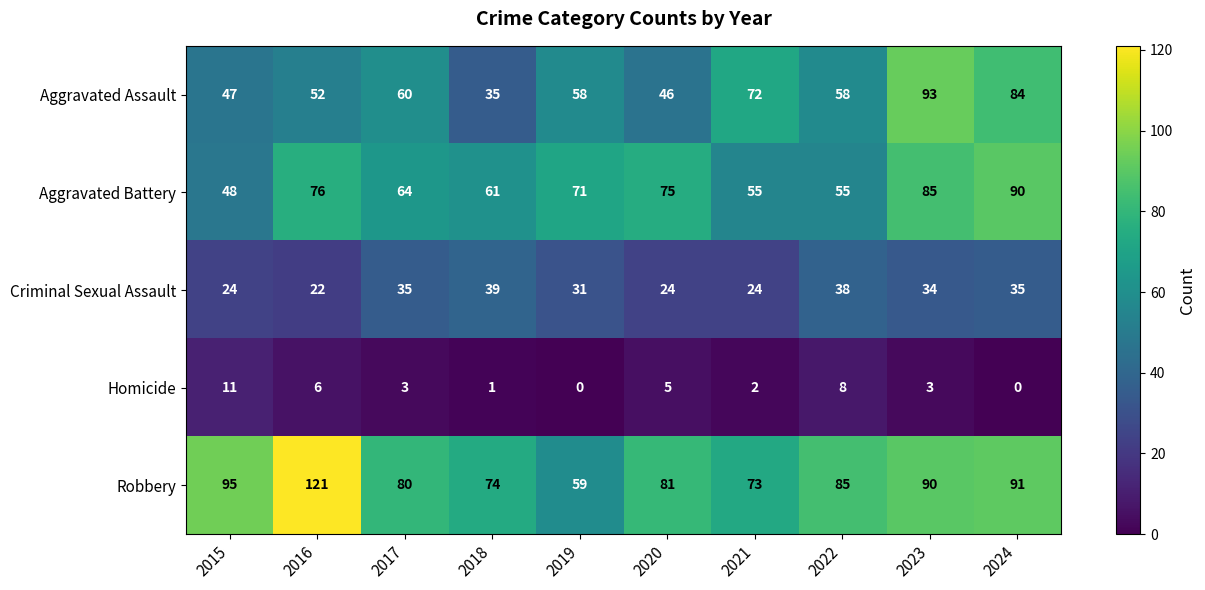

How many series are shown in this chart?

5